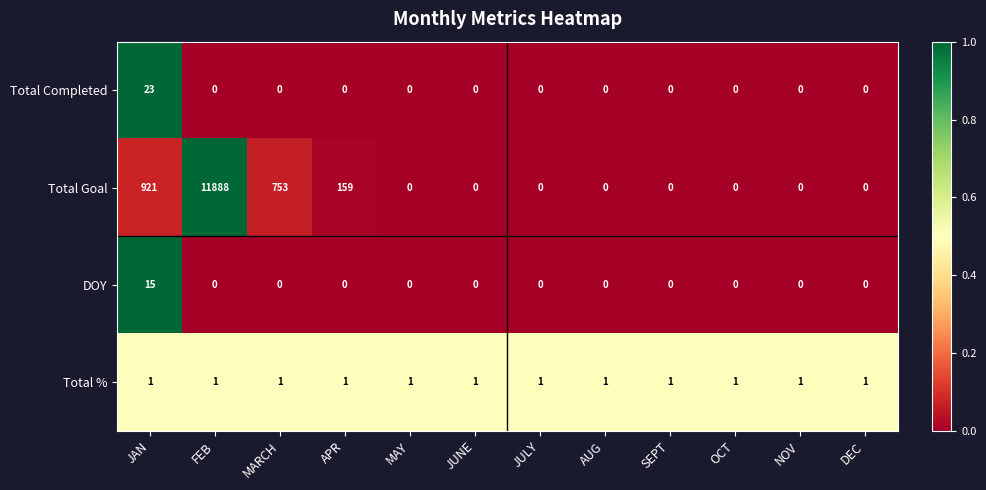

Is it true that DOY equals 9 at MARCH?

False